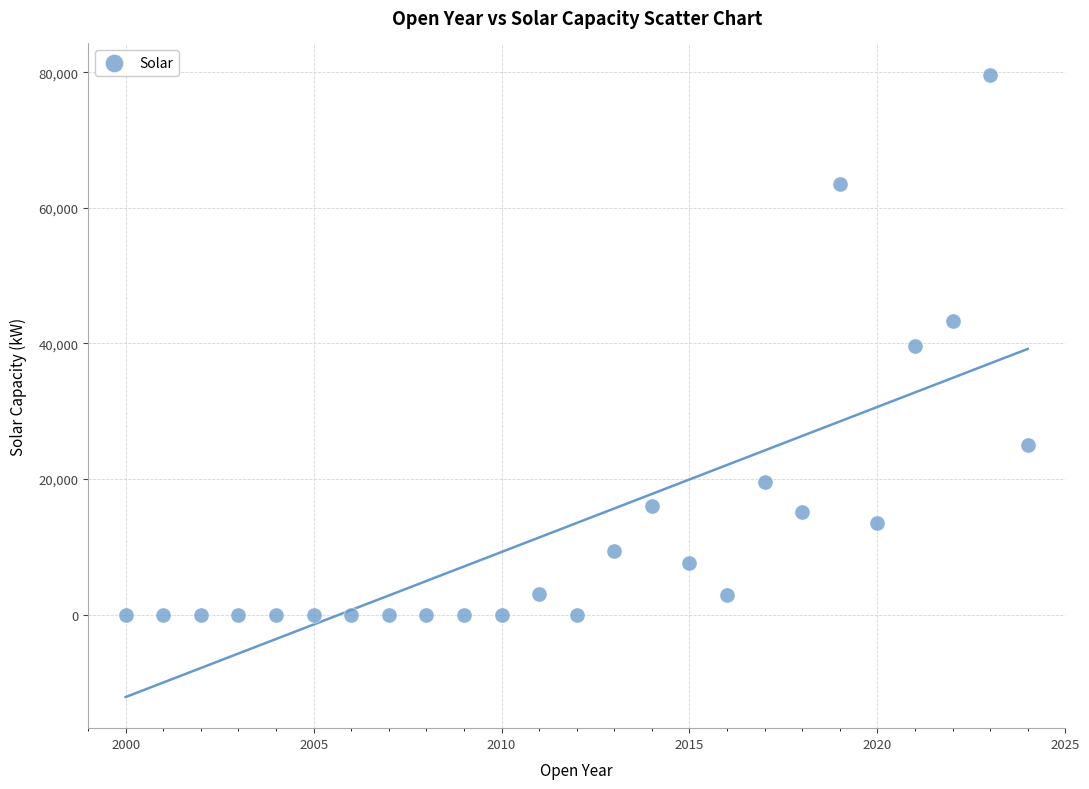

What is the range of X values (max minus min)?

24